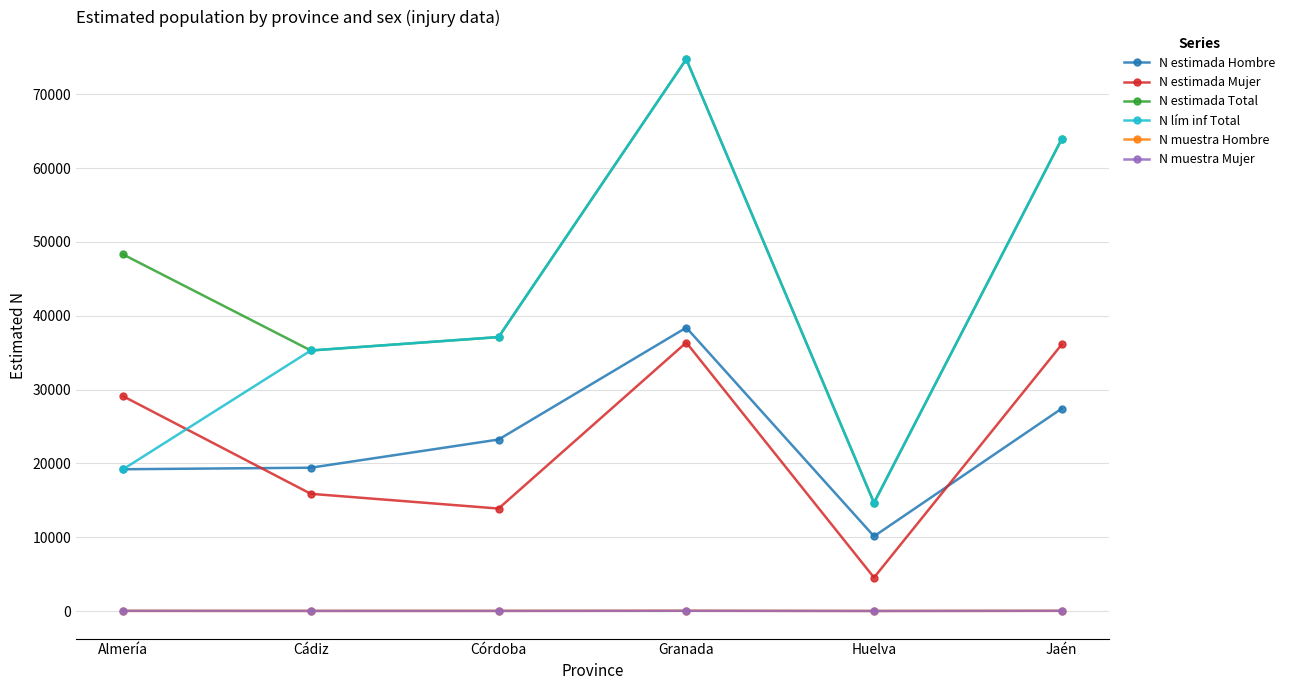

What is the difference between the maximum and minimum values in the N muestra Hombre series?

24